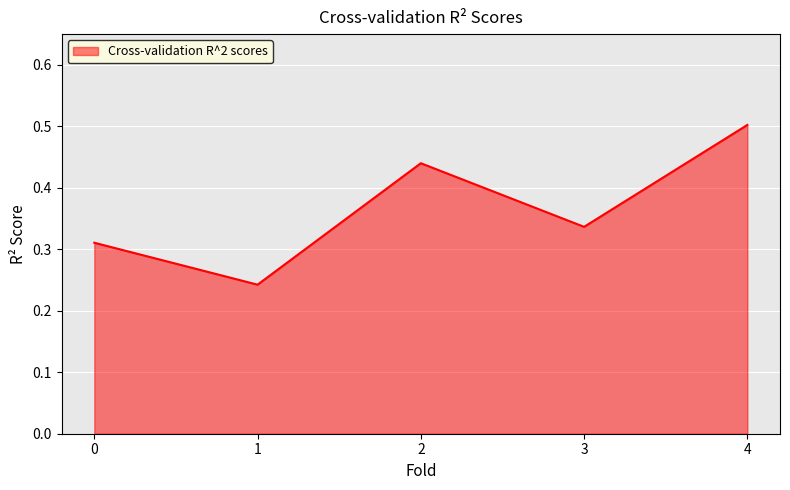

What value does the data have at 4?

0.5